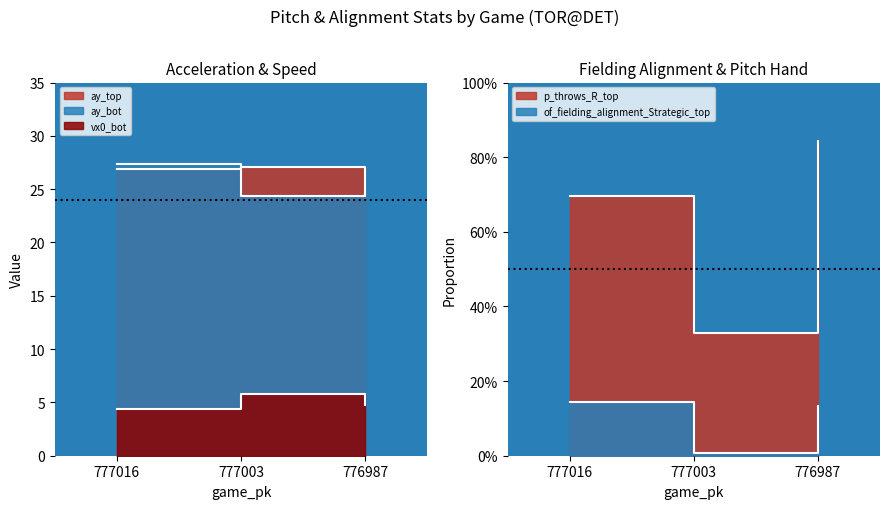

The value of vx0_bot at 777003 is 3.6. True or false?

False